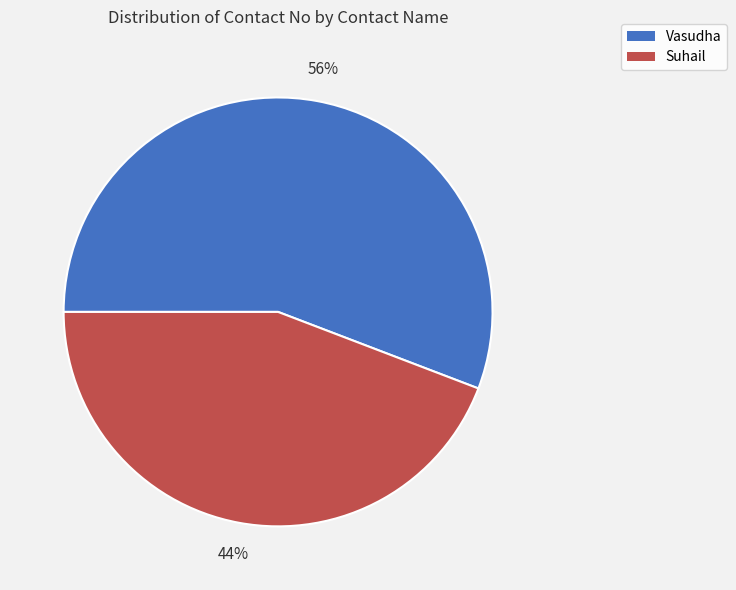

Combined, do Vasudha and Suhail account for over 50%?

Yes